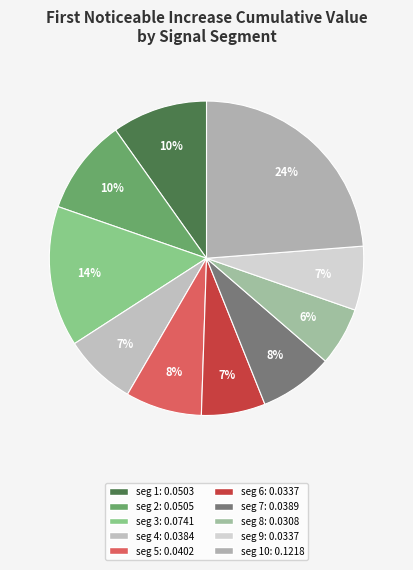

Count the number of slices in the pie.

10